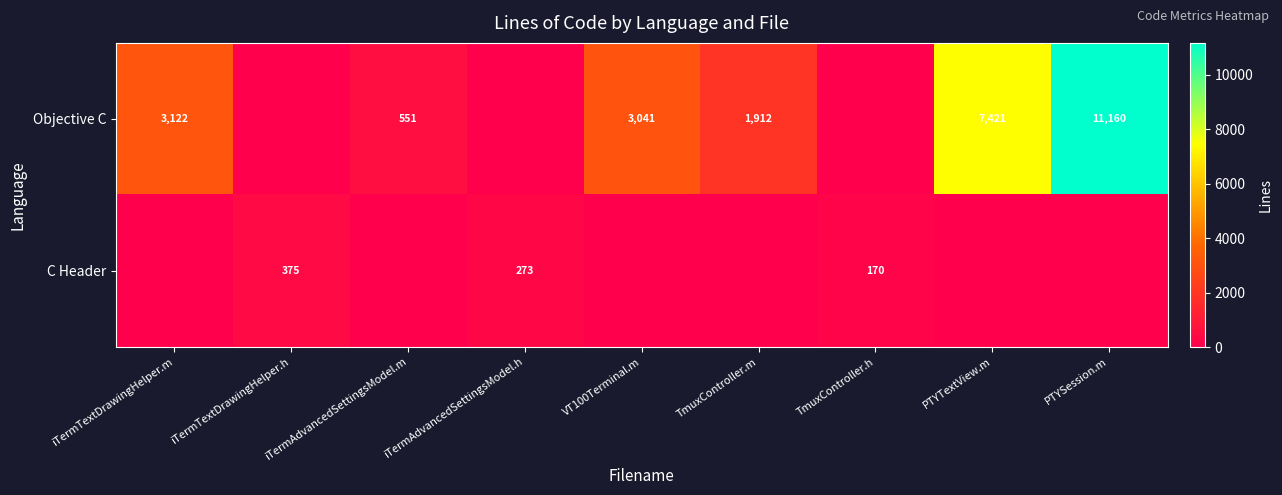

Is the value of Objective C at iTermTextDrawingHelper.m greater than the value of C Header at iTermAdvancedSettingsModel.h?

Yes